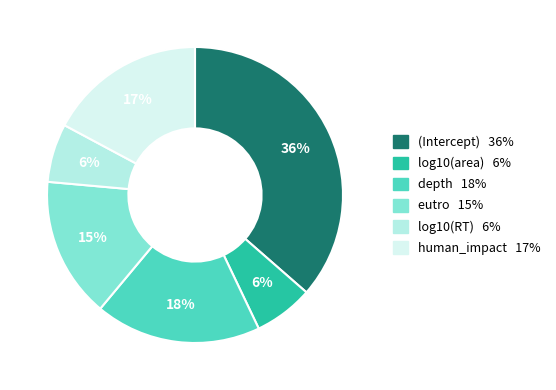

Does log10(area) account for over 50% of the chart?

No